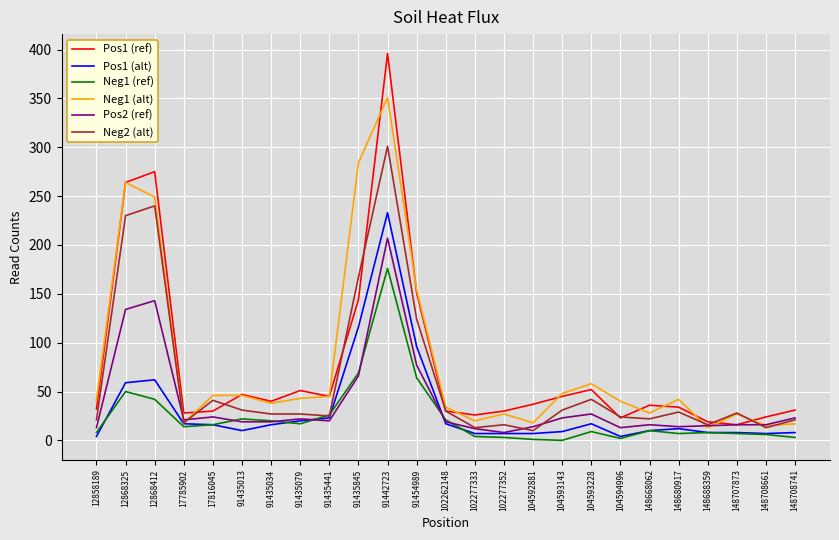

The Neg1 (ref) series shows 50 at 12868325. True or false?

True